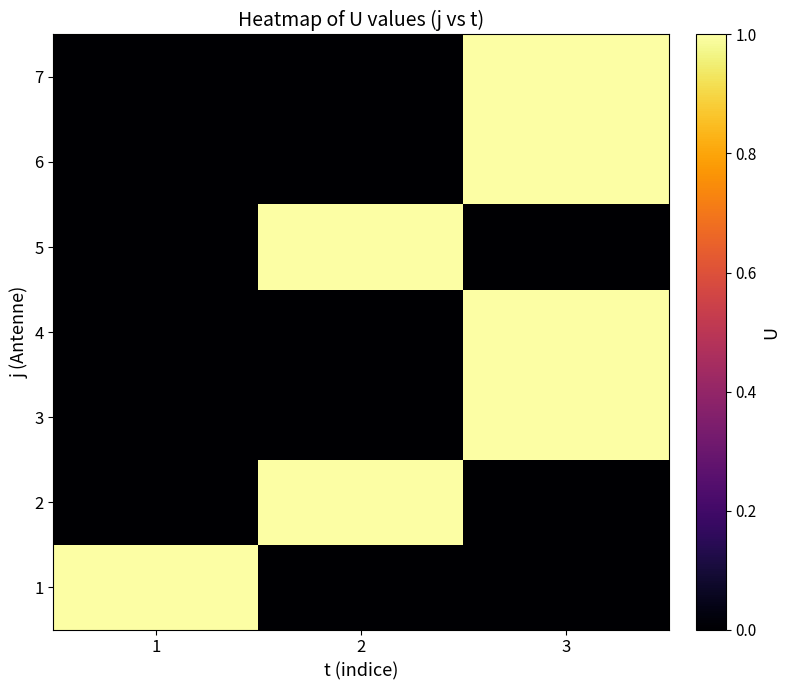

Count the number of categories in the chart.

3